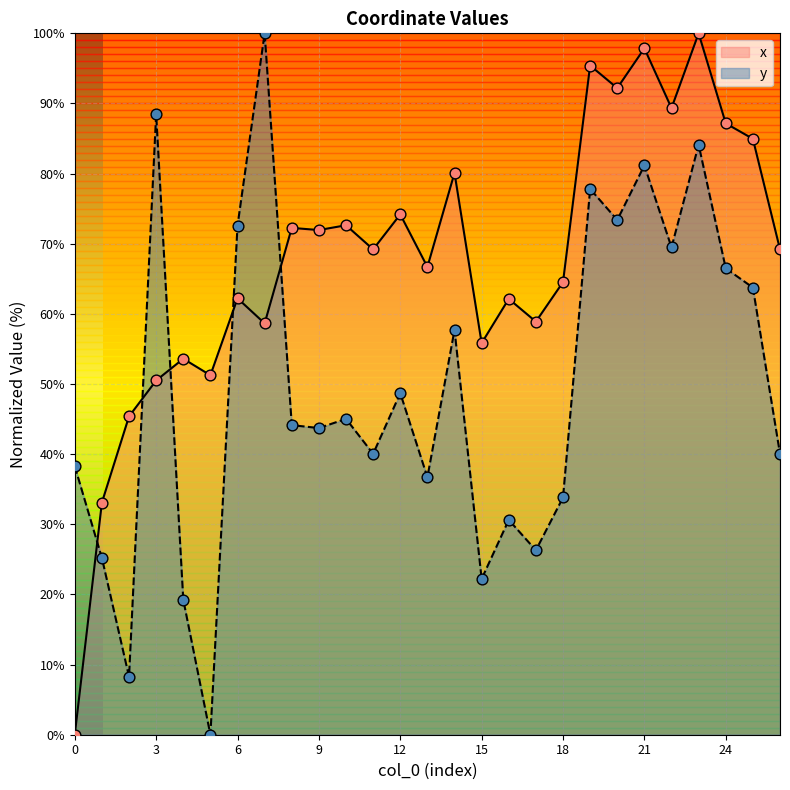

Which series has the largest Y range (max minus min)?

x